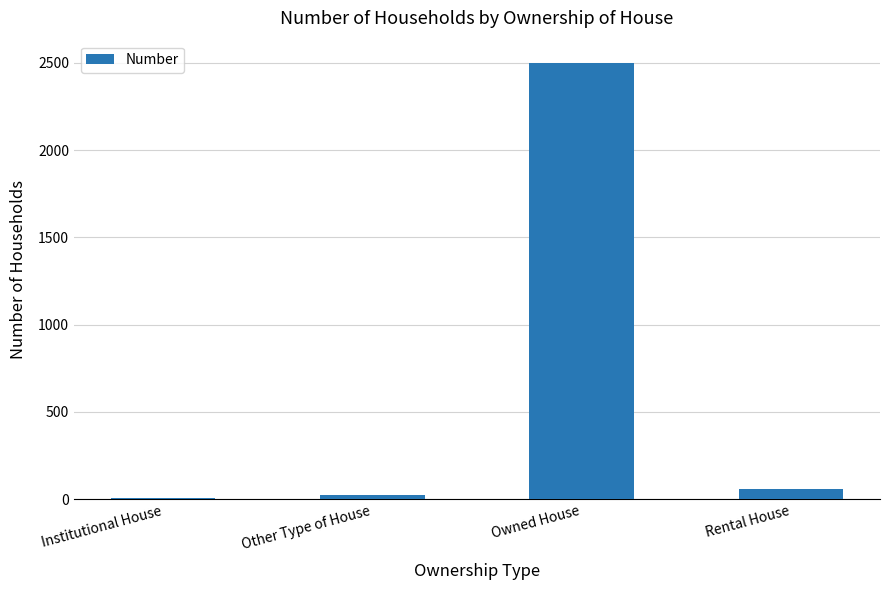

Which has a higher value, Other Type of House or Owned House?

Owned House